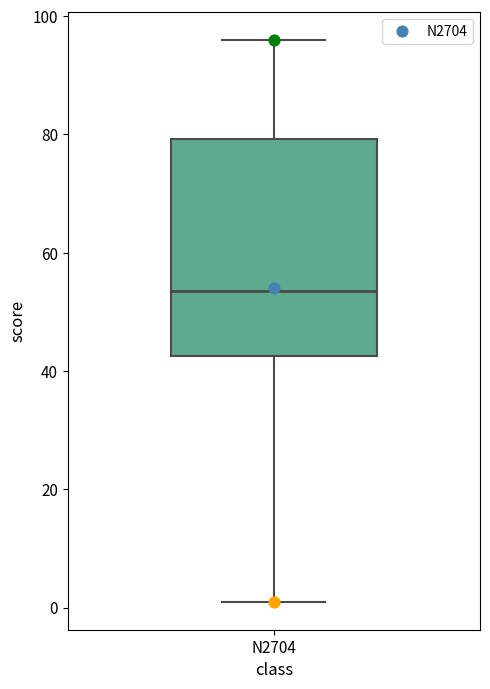

Where does the lower whisker of the box for N2704 end on the y-axis? The values are not printed on the chart, so give them approximately, as read against the axis.

2